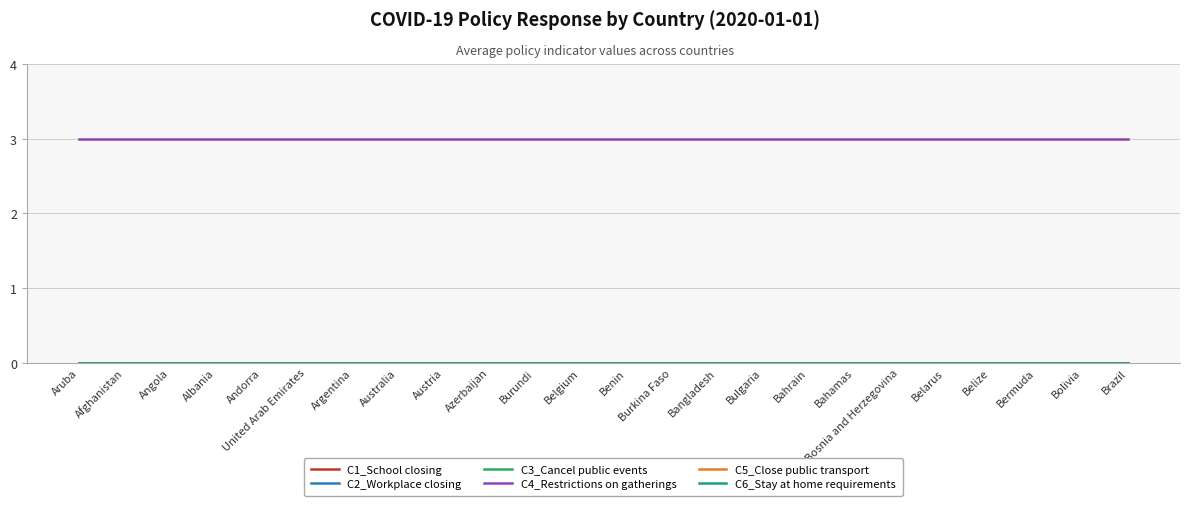

Rank the categories by C2_Workplace closing value from lowest to highest.

Aruba, Afghanistan, Angola, Albania, Andorra, United Arab Emirates, Argentina, Australia, Austria, Azerbaijan, Burundi, Belgium, Benin, Burkina Faso, Bangladesh, Bulgaria, Bahrain, Bahamas, Bosnia and Herzegovina, Belarus, Belize, Bermuda, Bolivia, Brazil